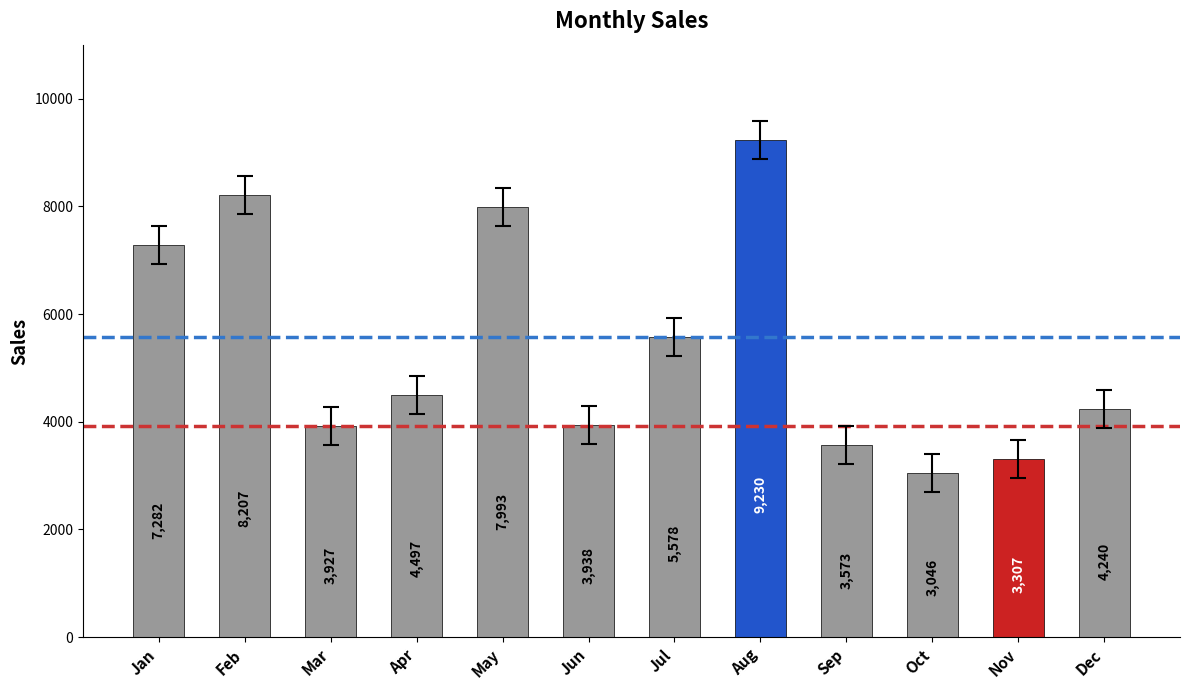

Reading left to right, what are all the values shown in this chart?

Jan=7282	Feb=8207	Mar=3927	Apr=4497	May=7993	Jun=3938	Jul=5578	Aug=9230	Sep=3573	Oct=3046	Nov=3307	Dec=4240